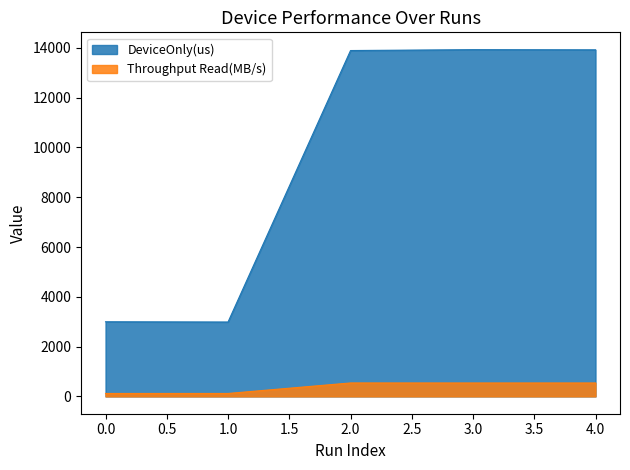

At which category does the chart reach its peak across all series?

3